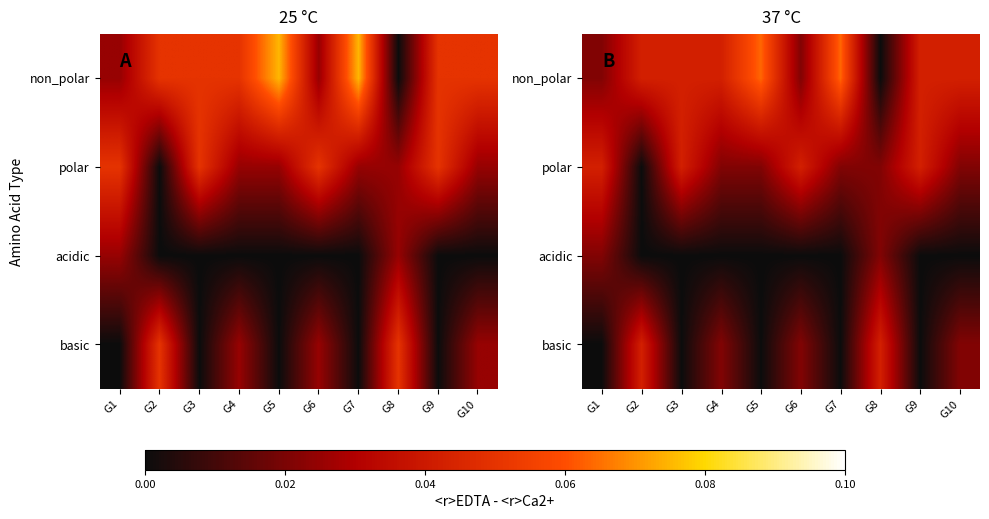

True or false: acidic has a value of 0.0 at G10.

False